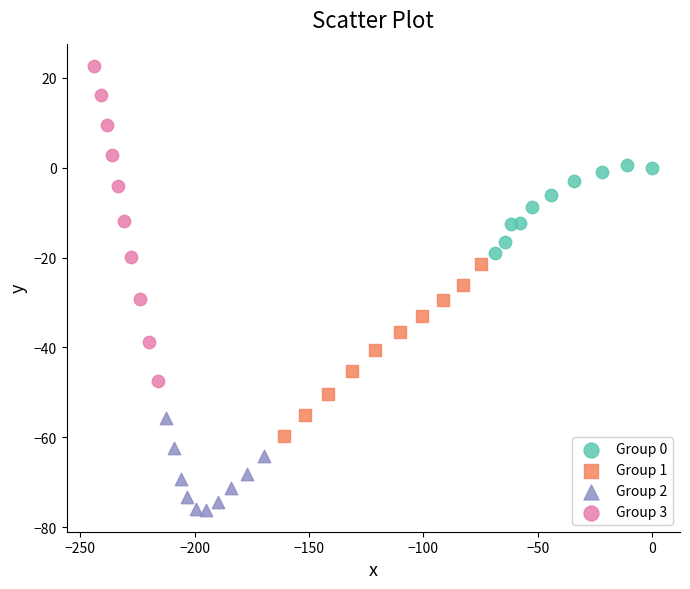

Which series reaches the minimum Y coordinate?

Group 2